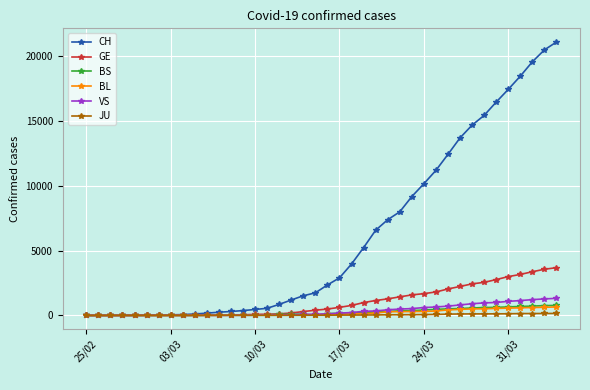

What is the highest value of the CH series?

21088